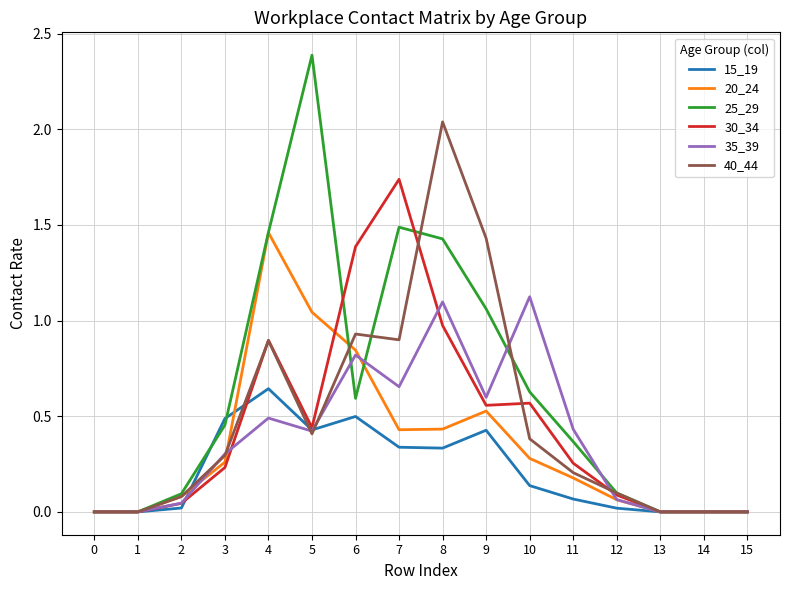

Between 9 and 10, which series saw the biggest shift?

40_44